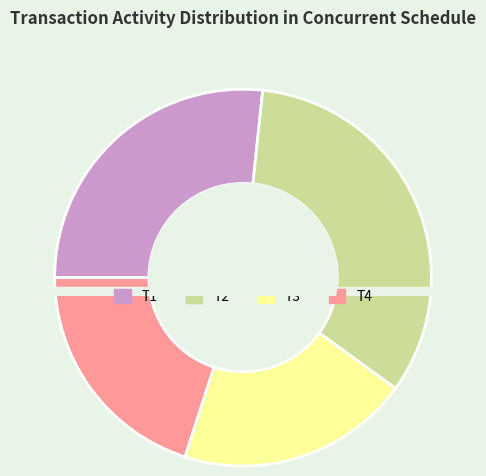

What is the change in value from T2 to T4?

-2